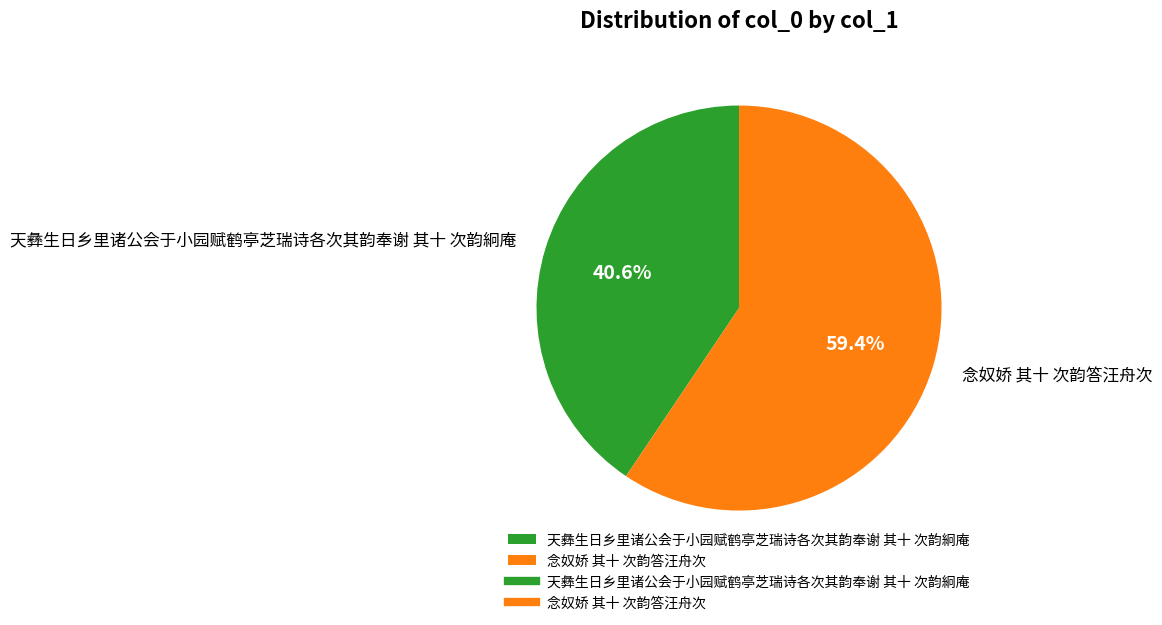

To the nearest percent, what is the average slice percentage?

50%